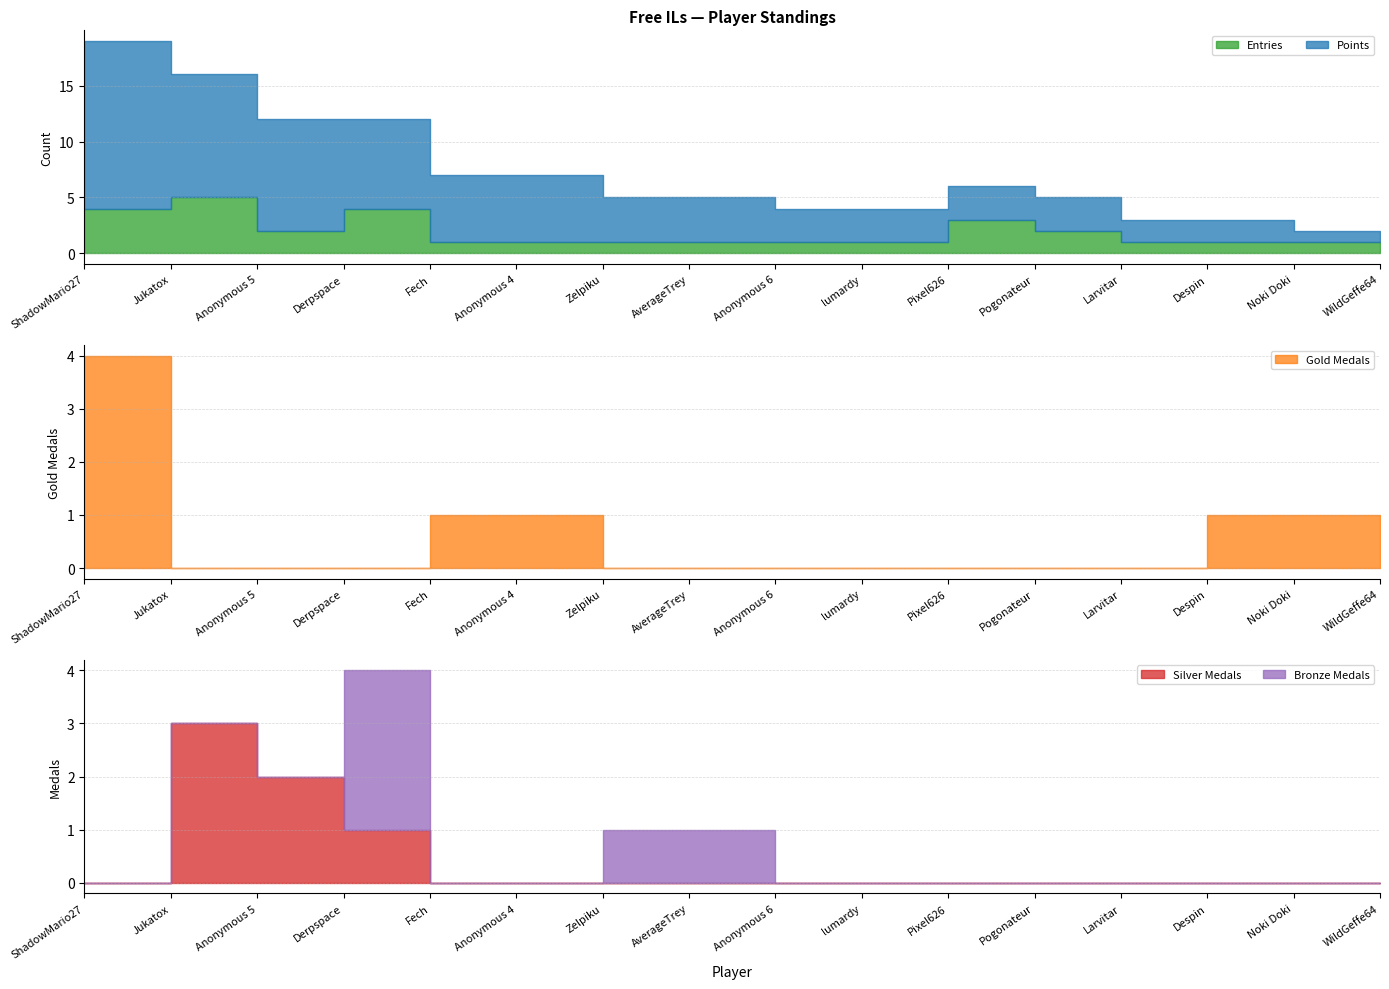

What is the difference between the maximum and minimum values in the Points series?

14